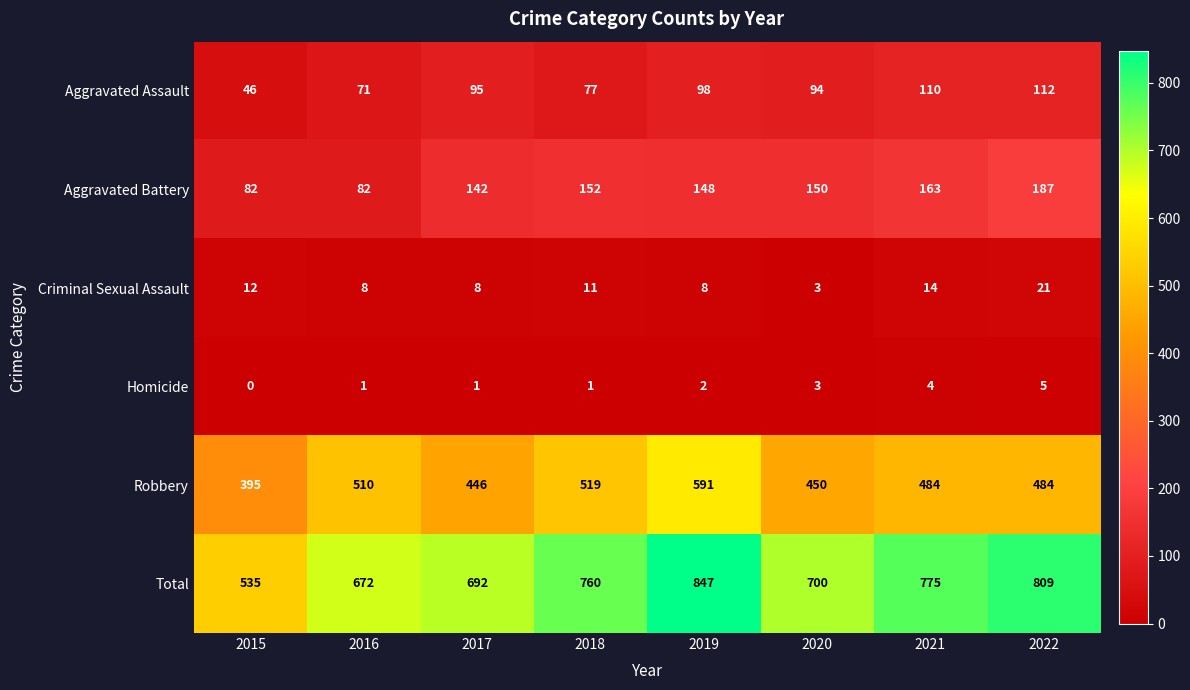

Which series changed the most between 2016 and 2019?

Total